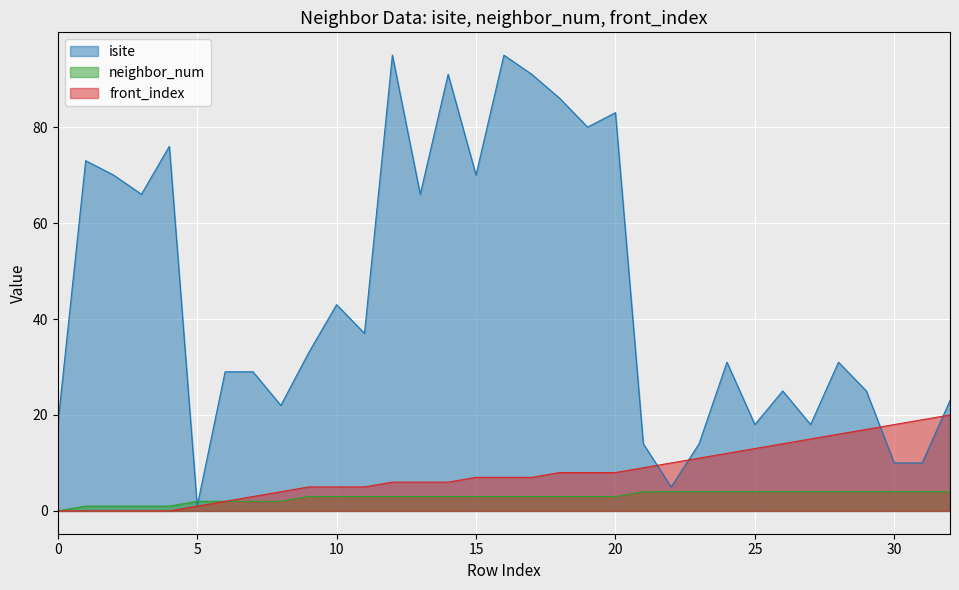

The isite series shows 165 at 16. True or false?

False